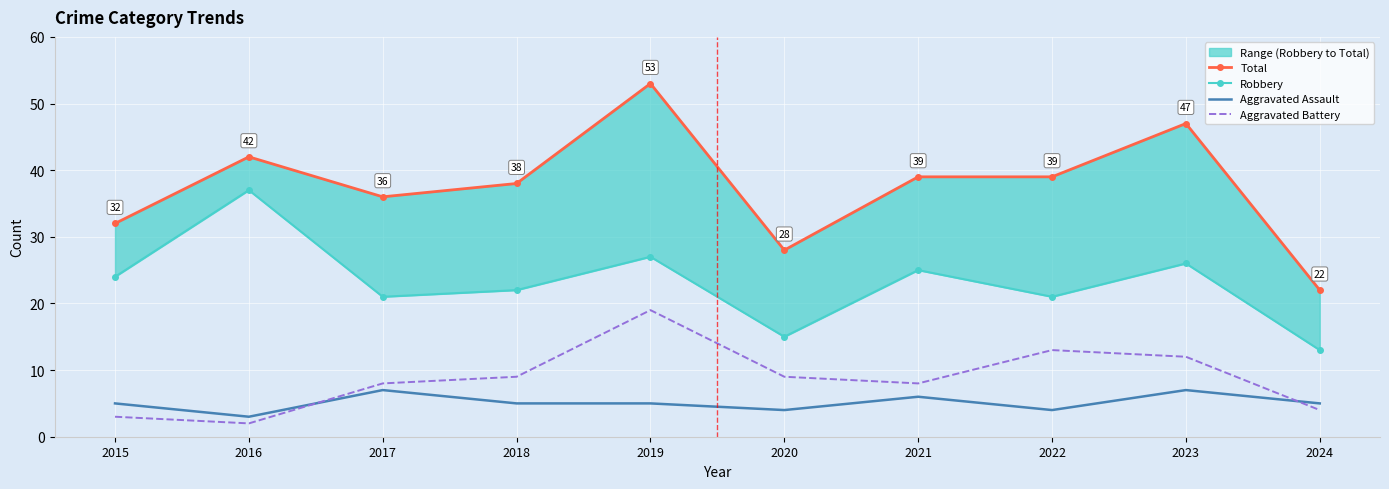

How many interior local valleys does the Total series have?

2